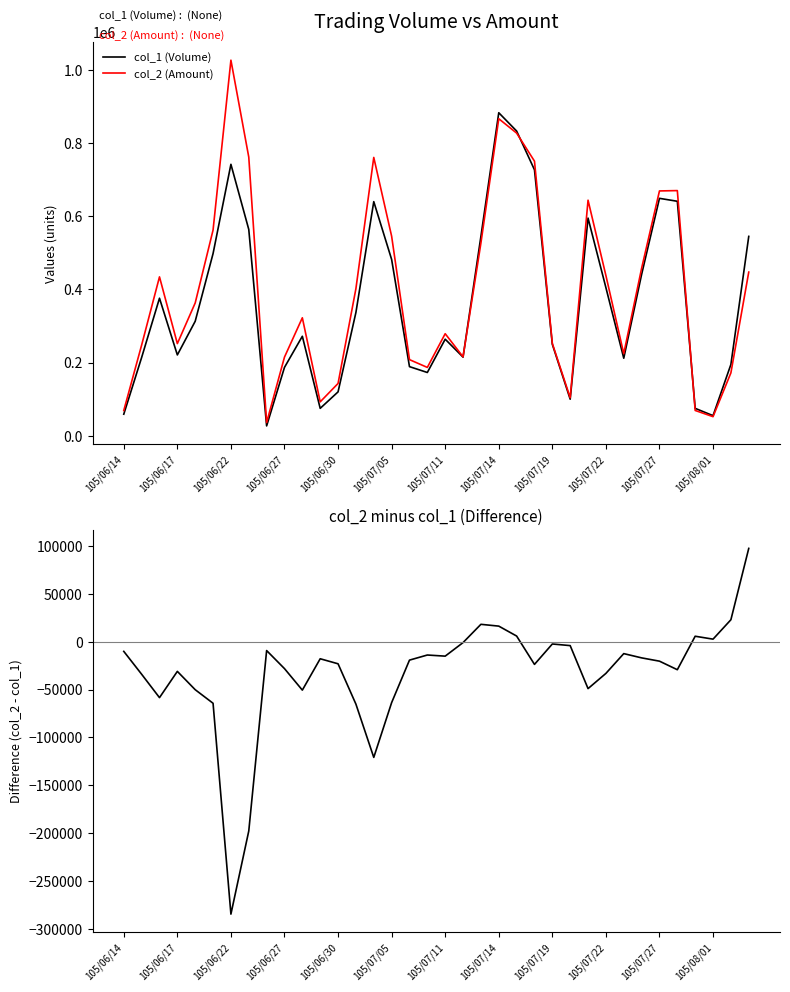

True or false: col_2 (Amount) has more than 0 interior local peaks.

True